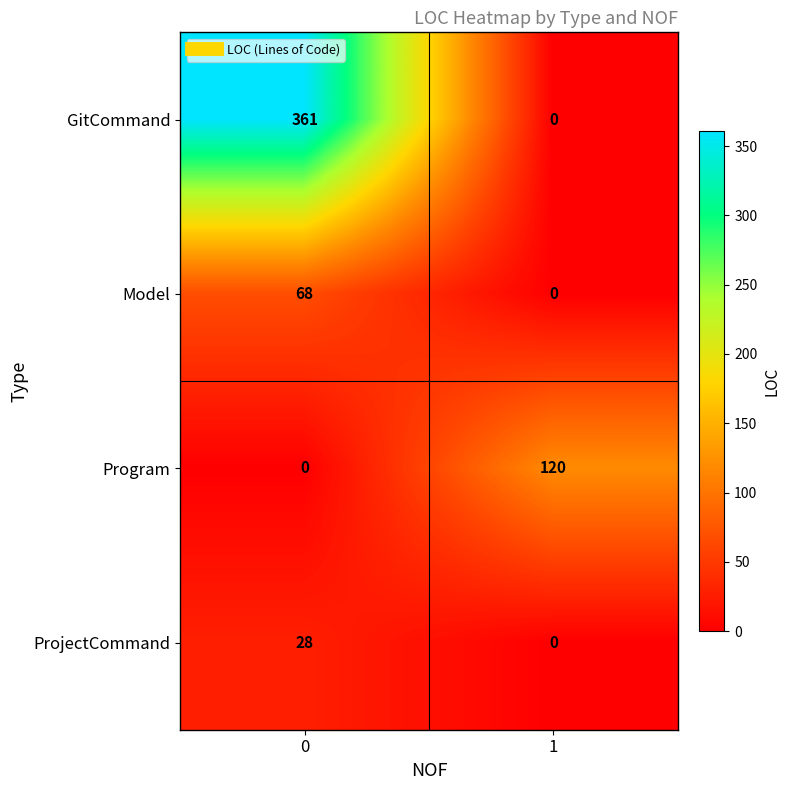

Which series has the largest range (max minus min)?

GitCommand